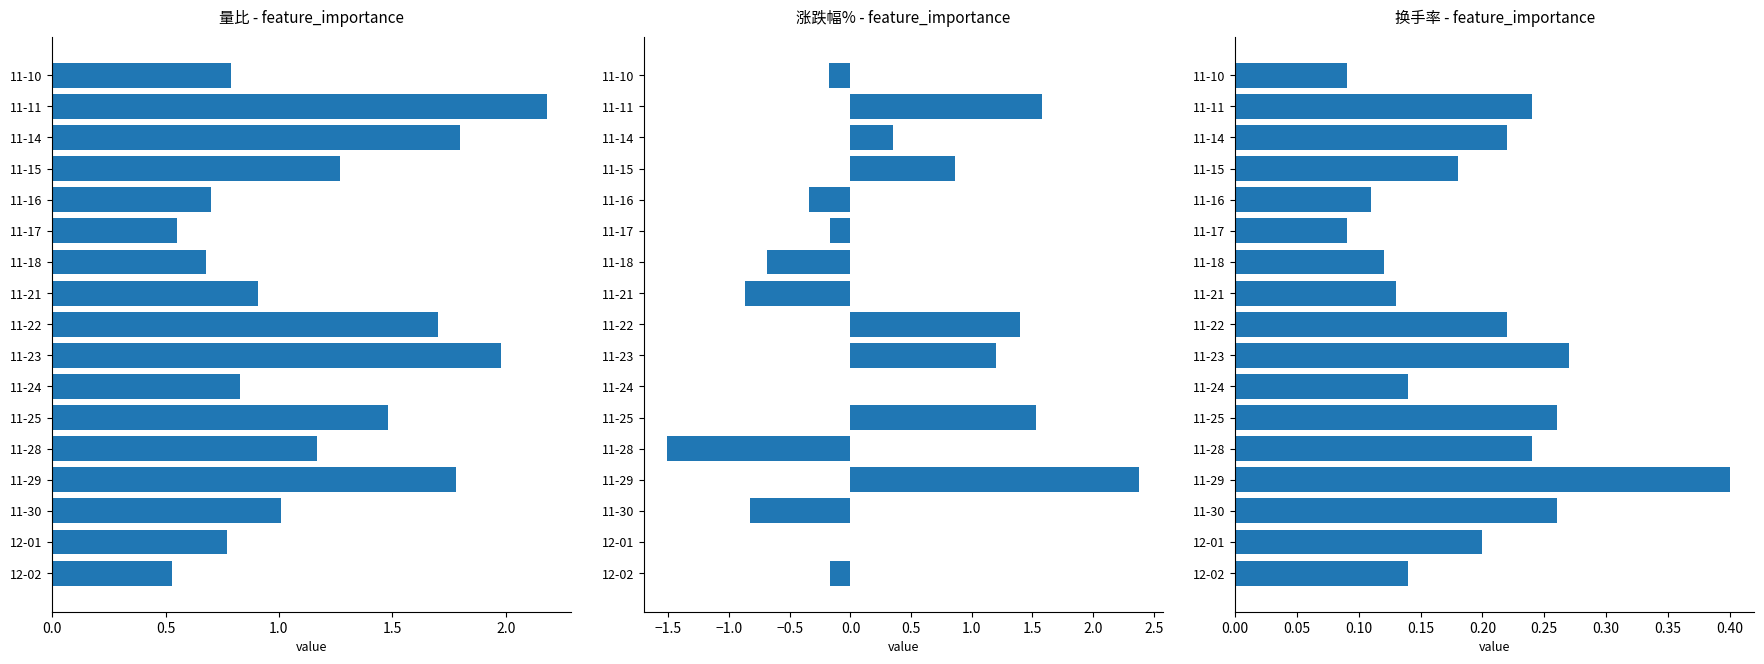

The 涨跌幅% series shows 1.5 at 11-15. True or false?

False